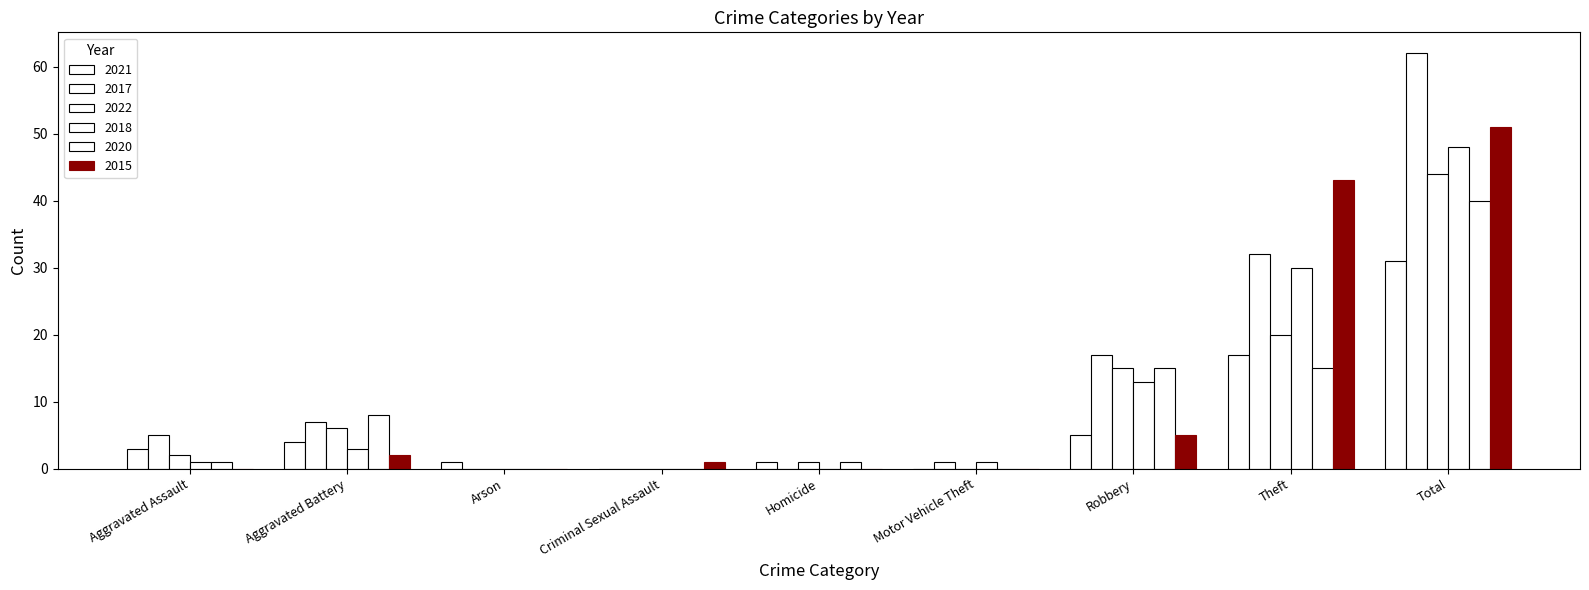

List the series in order of their peak value, lowest first.

2021, 2020, 2022, 2018, 2015, 2017